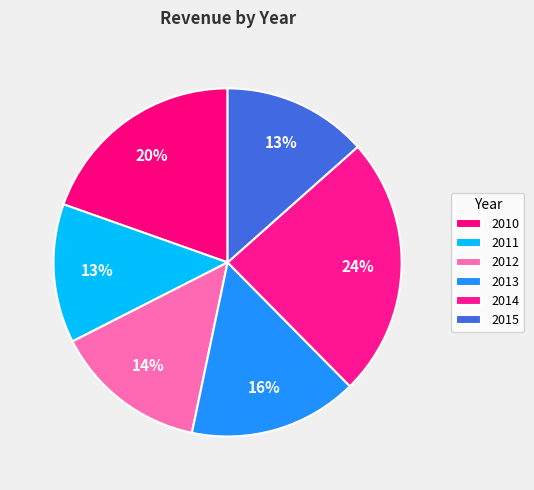

True or false: 2013 accounts for 27% of the total.

False